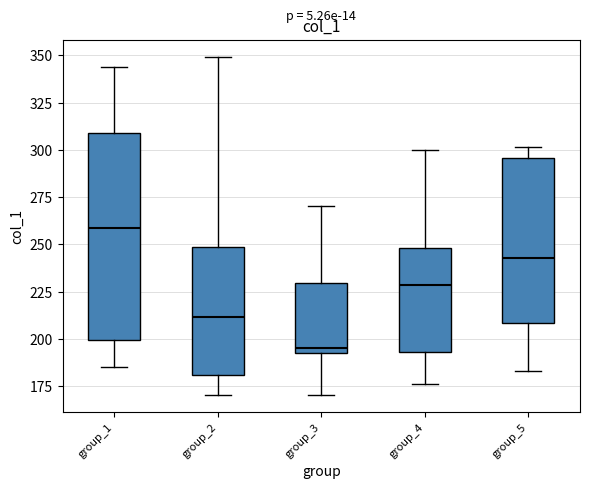

Which box has the highest median line?

group_1